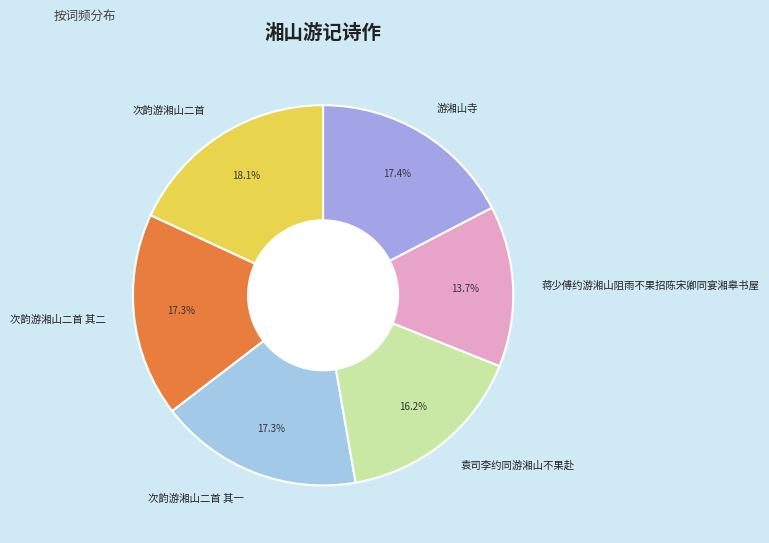

What percentage is NOT represented by 袁司李约同游湘山不果赴?

83.8%